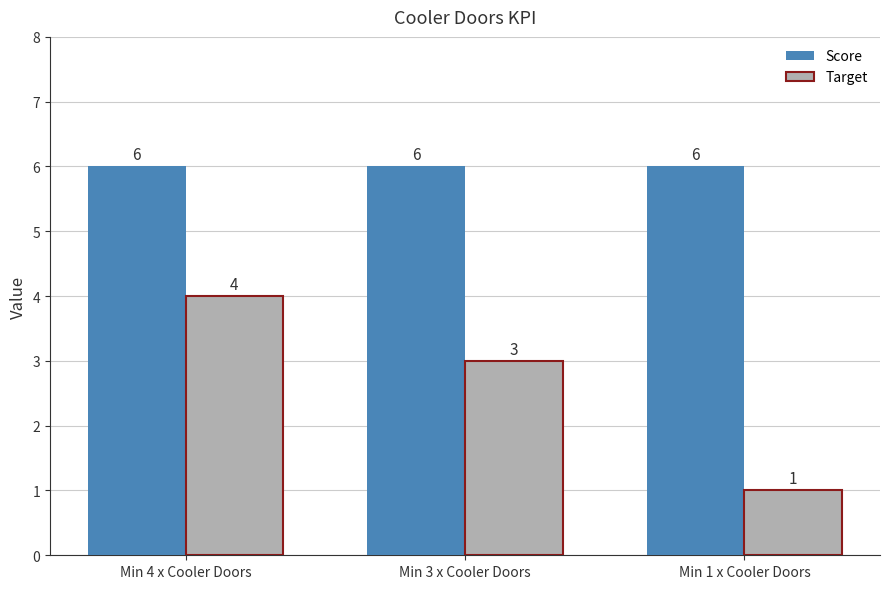

The value of Score at Min 4 x Cooler Doors is 8. True or false?

False